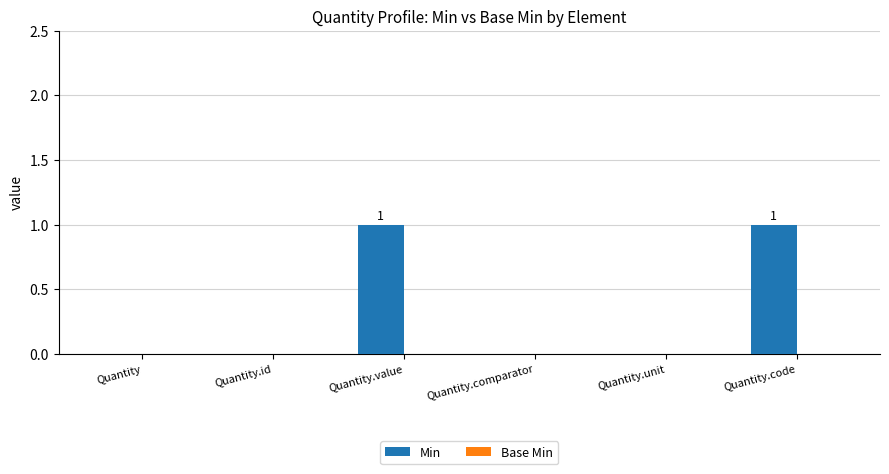

The value at Quantity.comparator is 1. True or false?

False